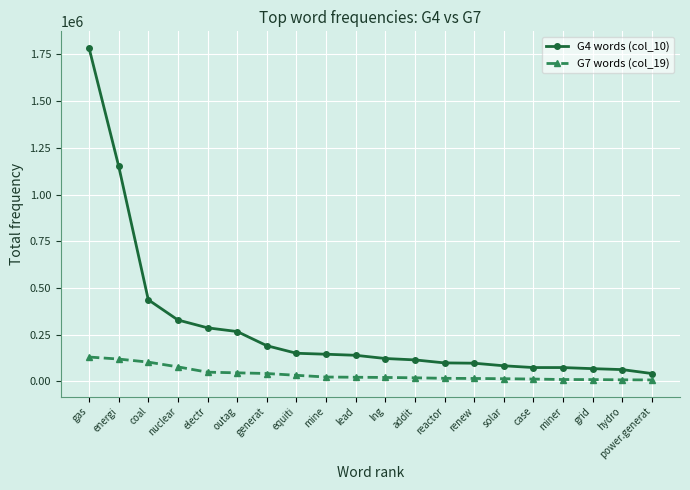

How many values in the G7 words (col_19) series are below 22132?

10